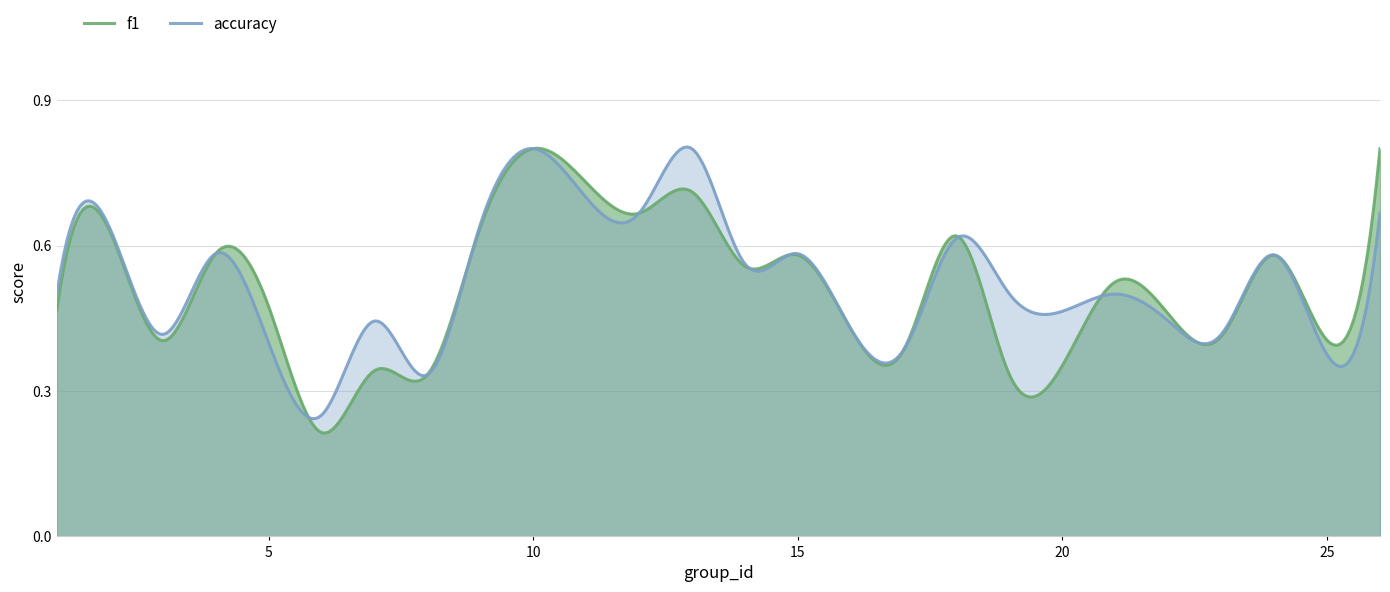

How many lines are shown in the chart?

2